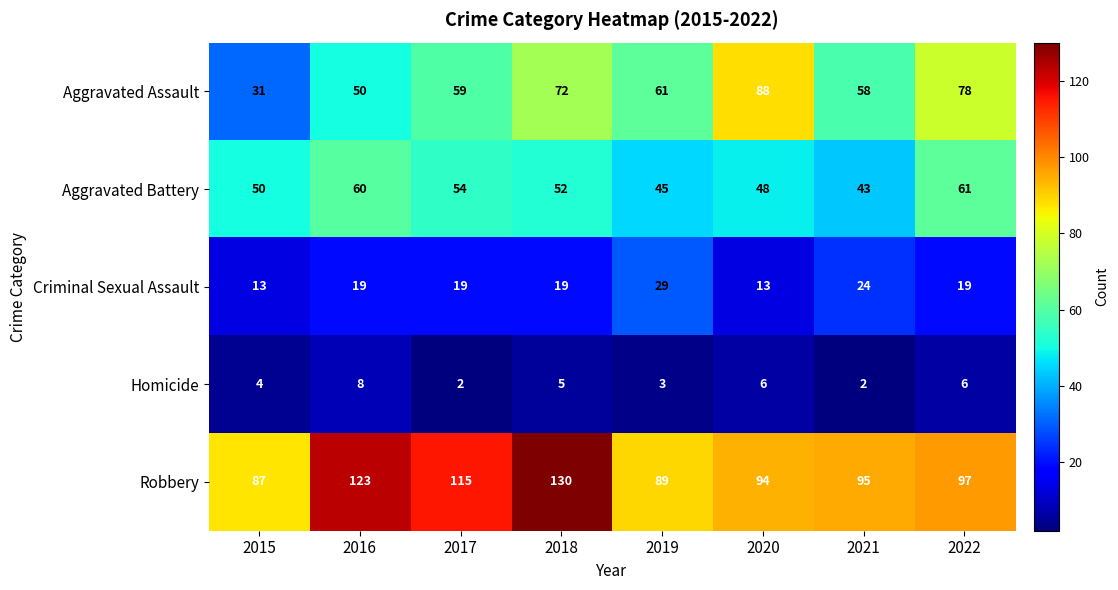

How many Homicide values are between 3 and 6?

5